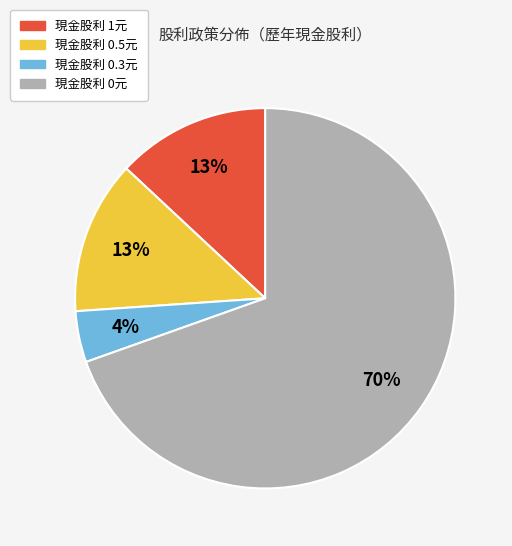

Is there a majority slice in this chart?

Yes